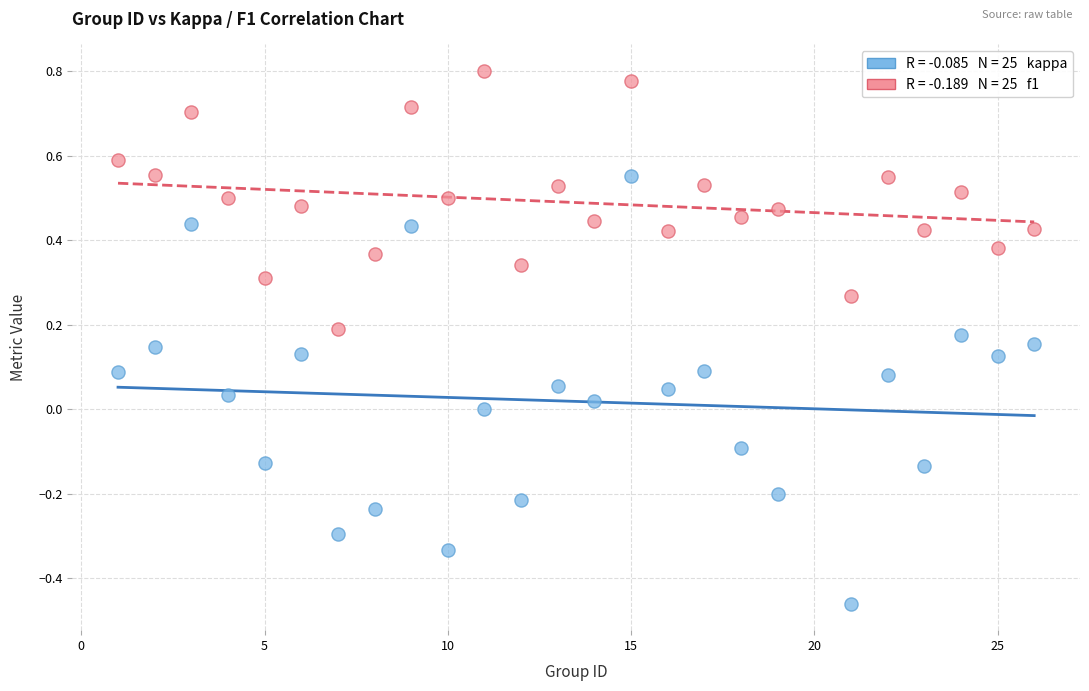

Across all data points, what is the range of X values (max minus min)?

25.0